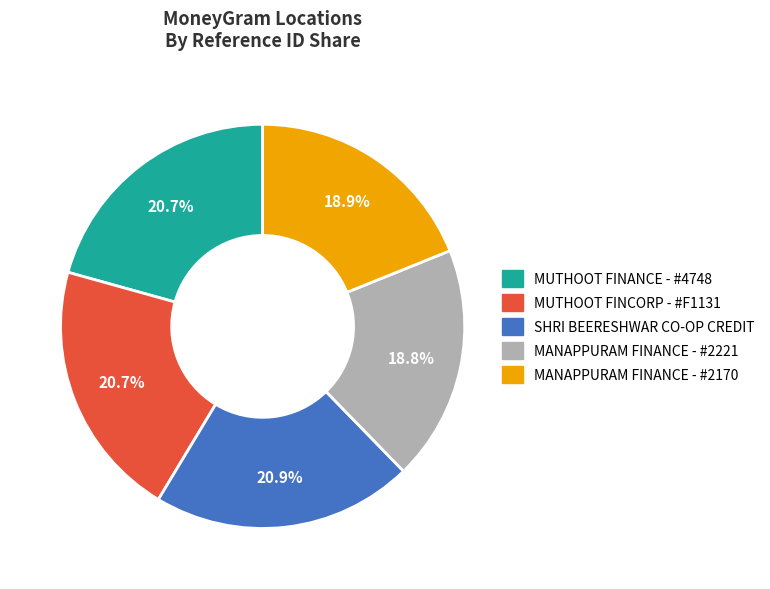

To the nearest percent, what is the difference between the largest and smallest slice percentages?

2%